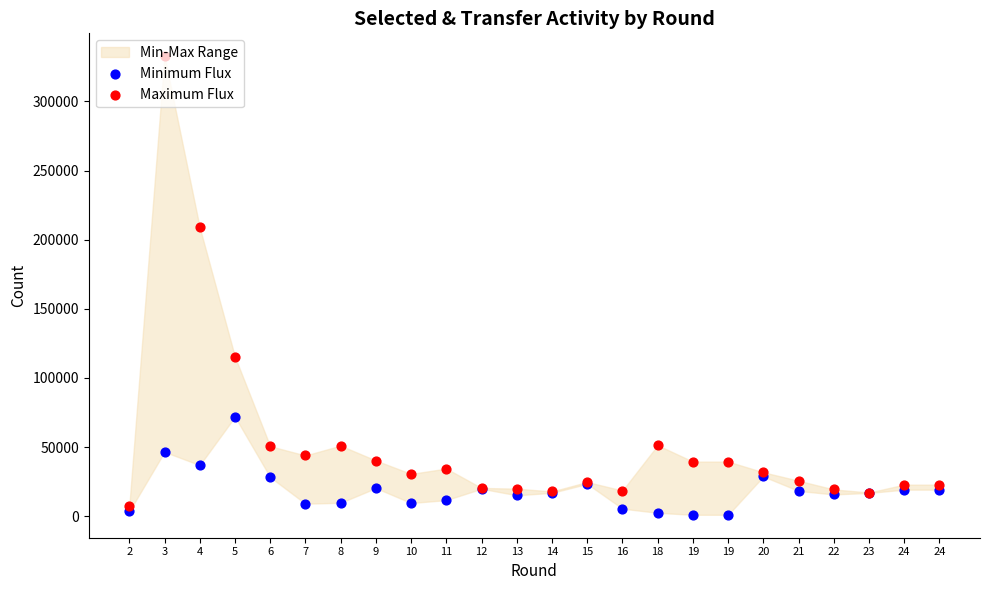

Which series has the largest total across all categories?

Maximum Flux